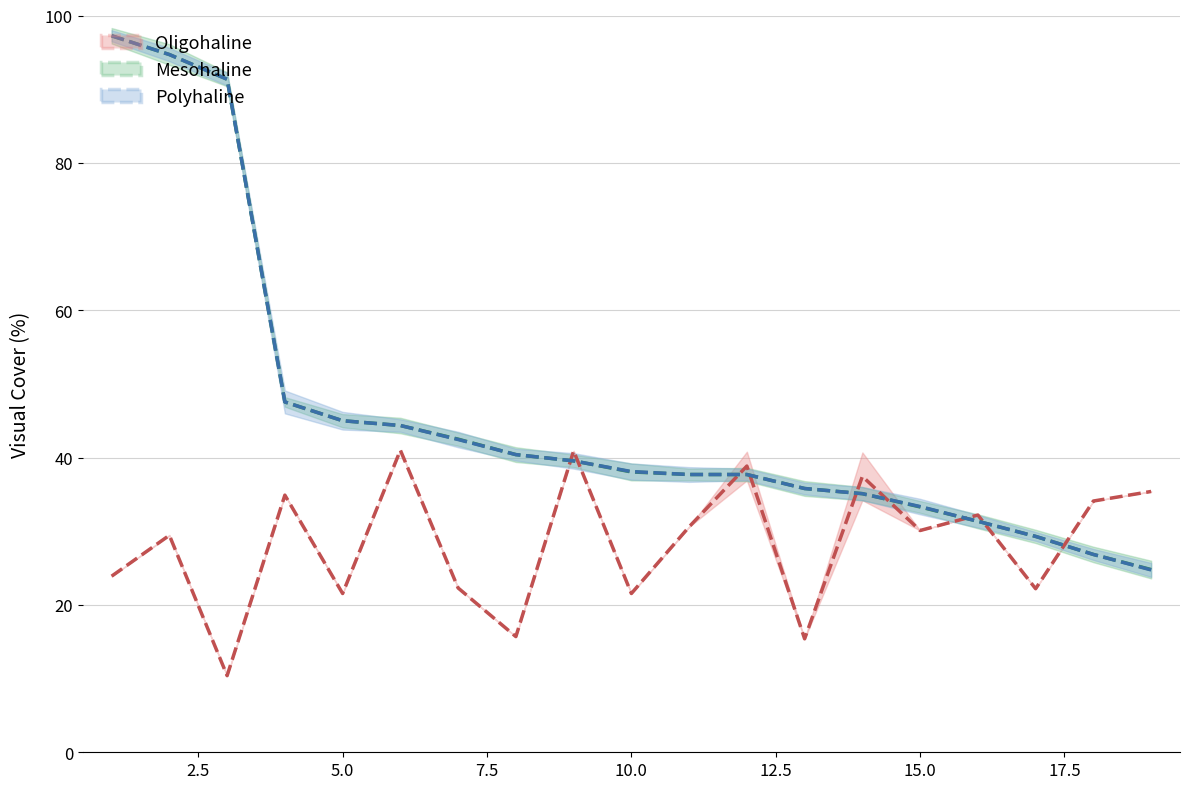

At which category is the sum across all series the highest?

2